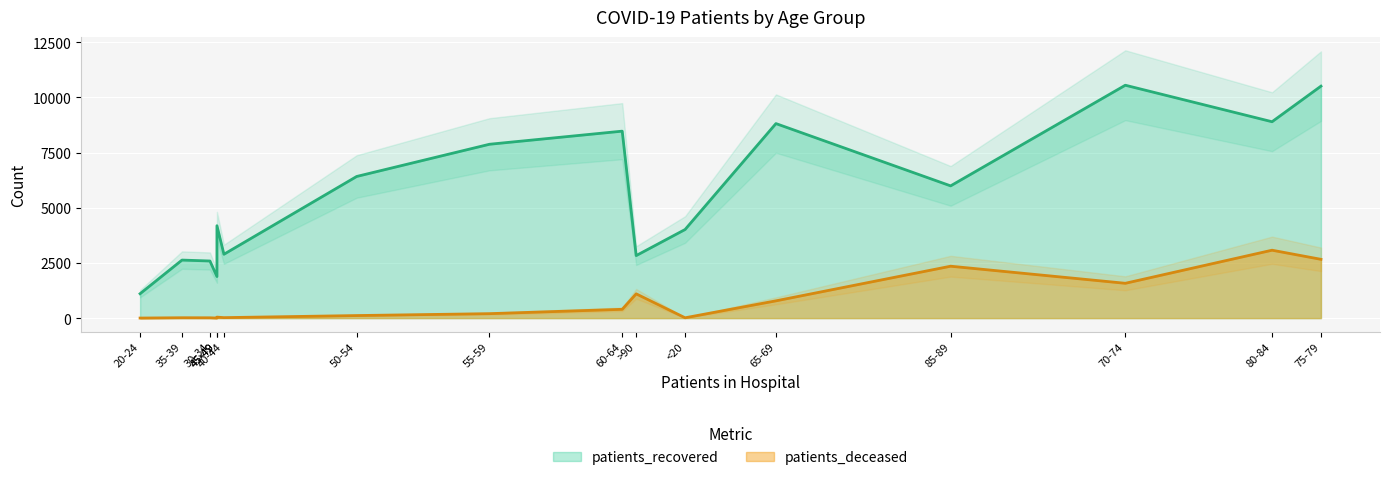

List the labels in order of patients_recovered value, largest first.

70-74, 75-79, 80-84, 65-69, 60-64, 55-59, 50-54, 85-89, 45-49, <20, 40-44, >90, 35-39, 30-34, 25-29, 20-24